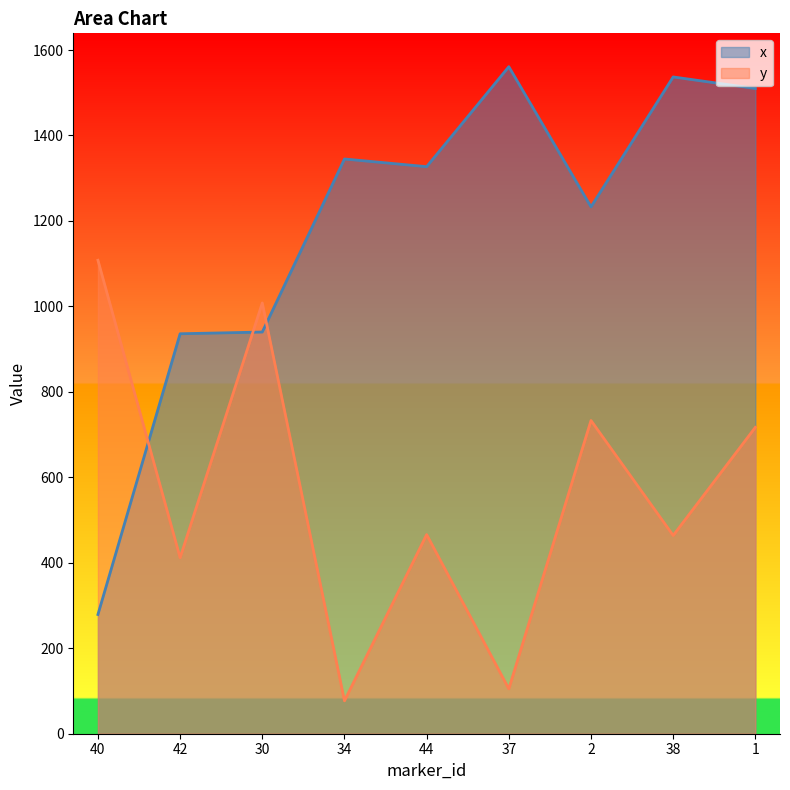

True or false: y and x cross at least once.

True